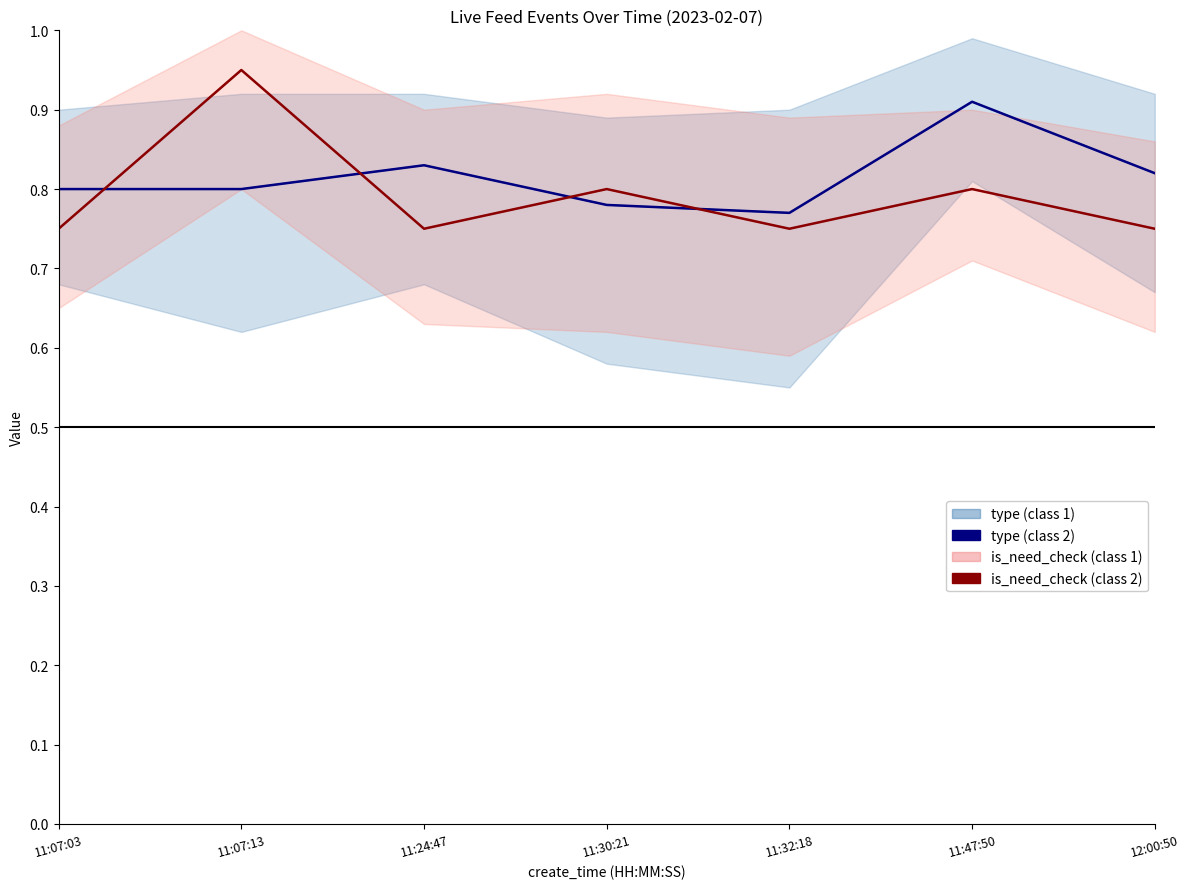

How many series are shown in this chart?

4